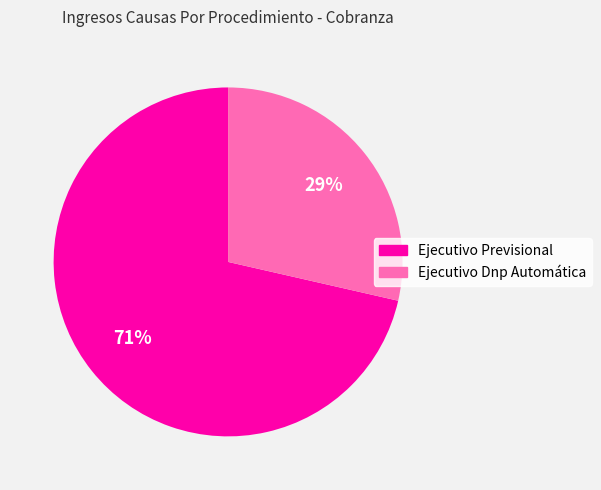

Rank the categories by value from lowest to highest.

Ejecutivo Dnp Automática, Ejecutivo Previsional